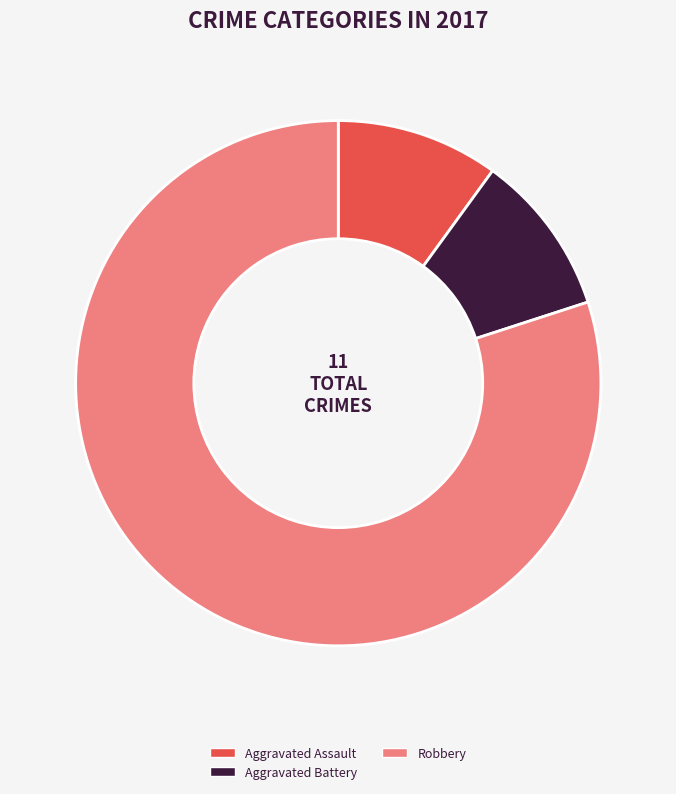

Between Robbery and Aggravated Battery, which is larger?

Robbery